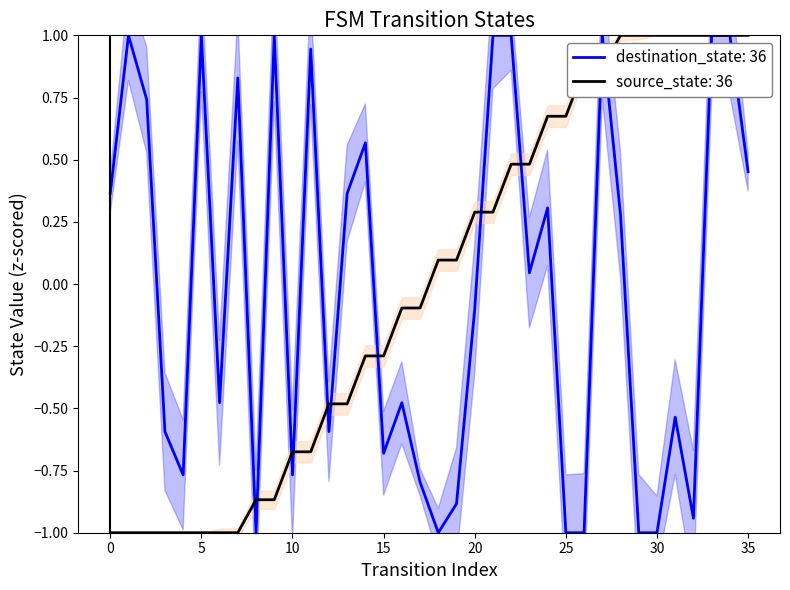

What is the sum of the values at 25 and 24?

1.3